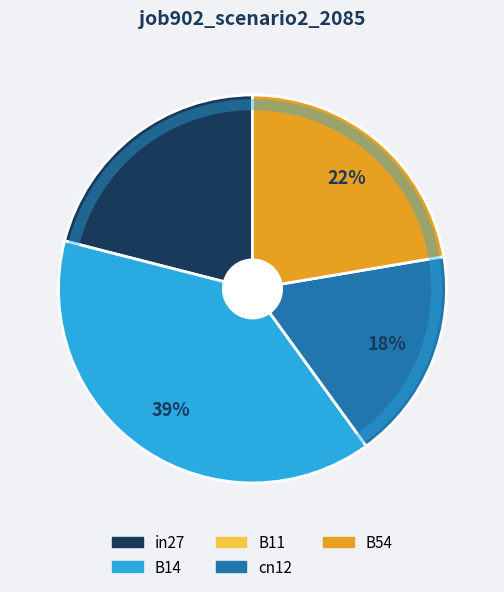

Combined, do cn12 and B54 account for over 50%?

No